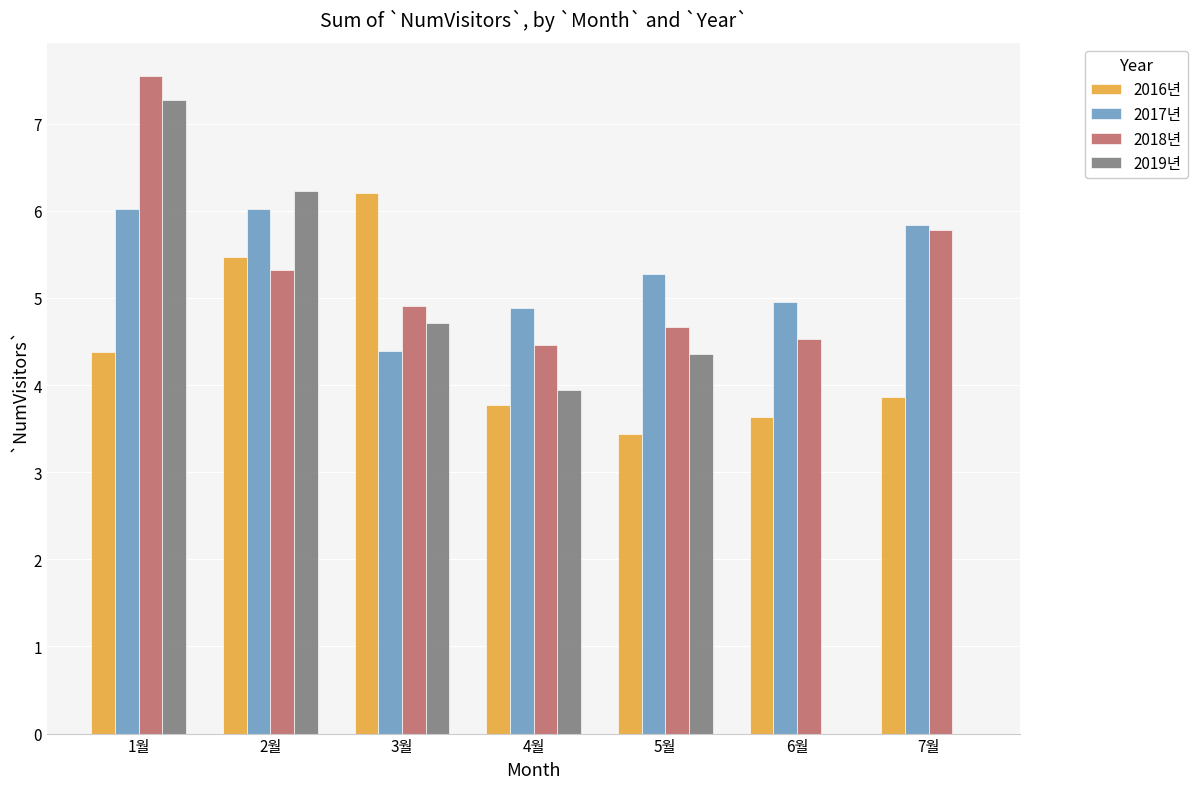

What is the maximum value shown in the chart?

7.6